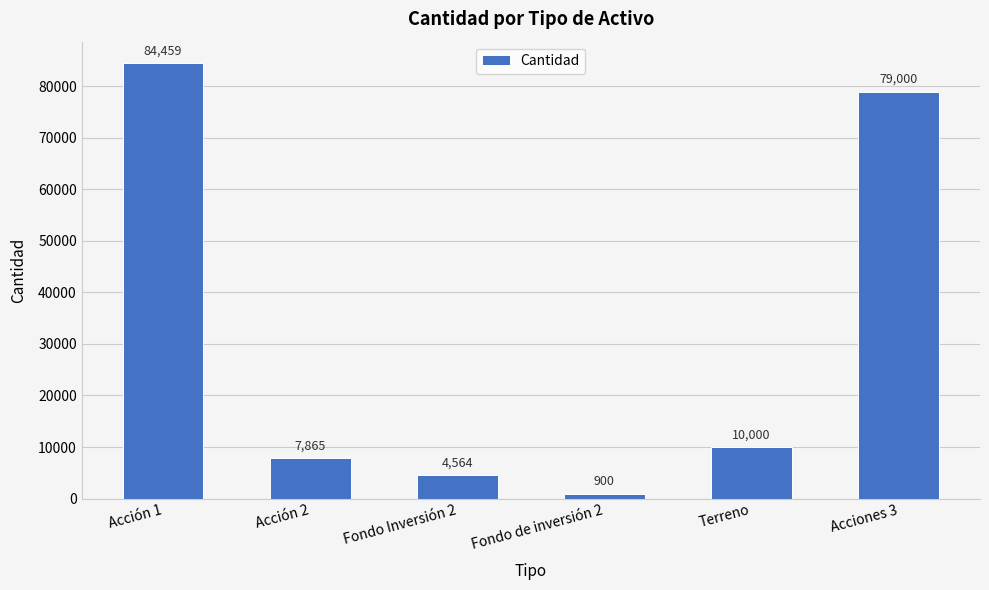

What is the maximum value shown in the chart?

84459